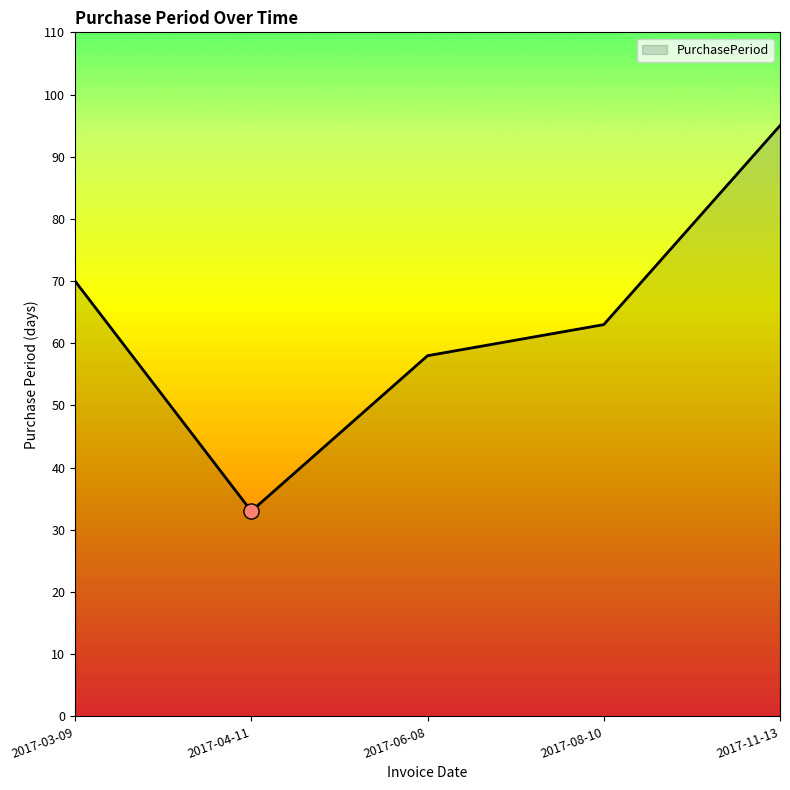

Which has a higher value, 2017-03-09 or 2017-08-10?

2017-03-09